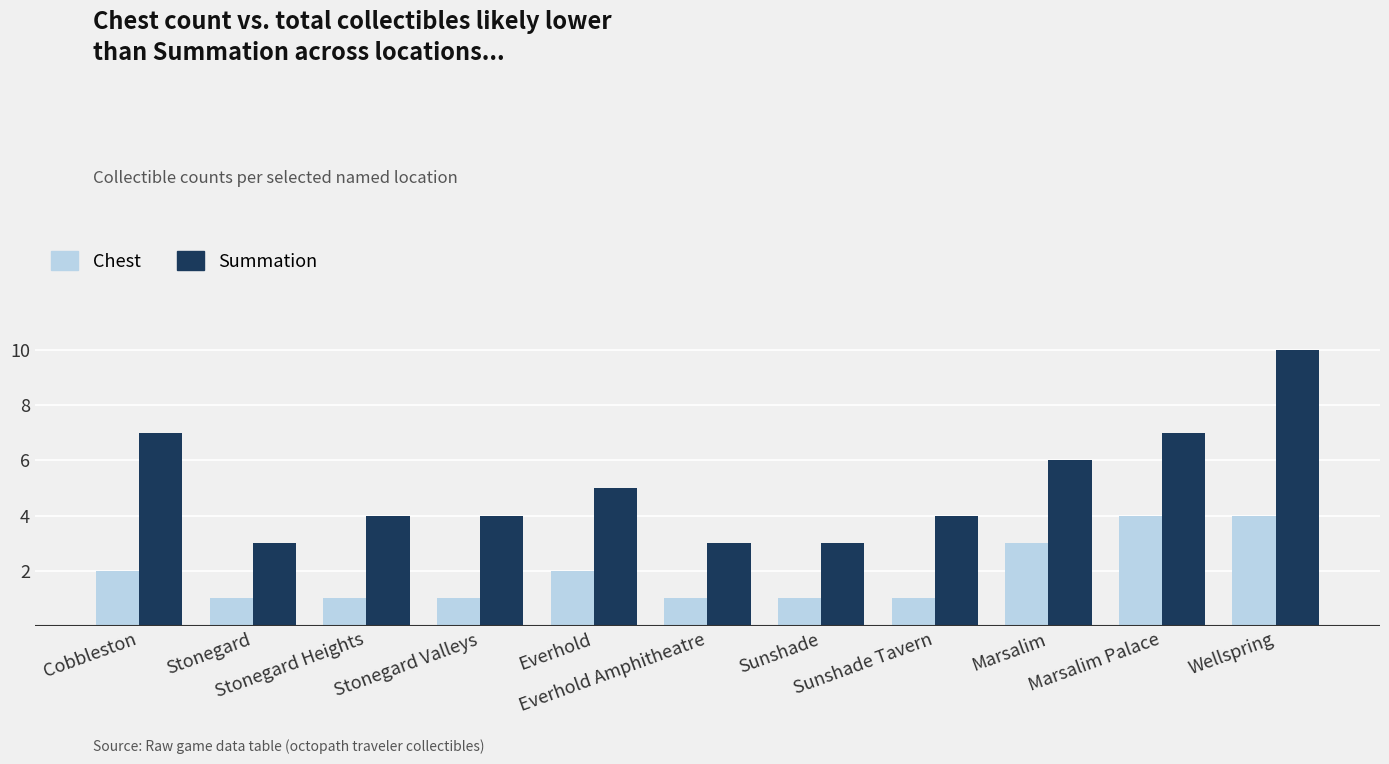

List the series in order of their peak value, highest first.

Summation, Chest